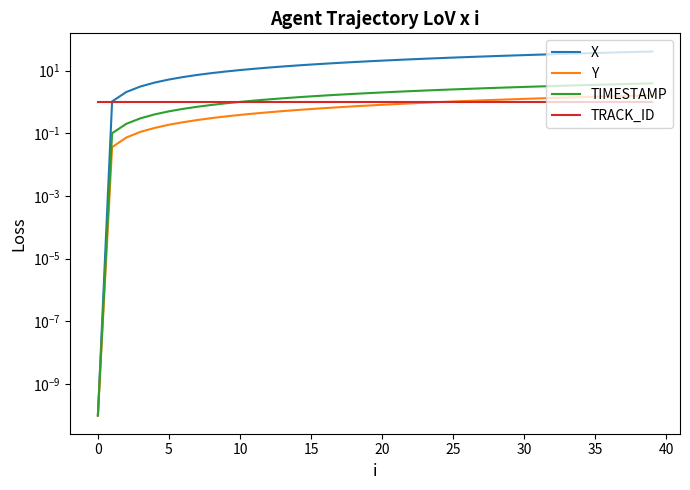

Which category has the highest value across all series?

39